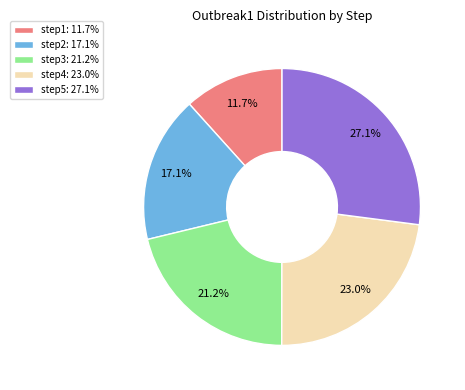

What is the total percentage of step1 and step3?

32.9%